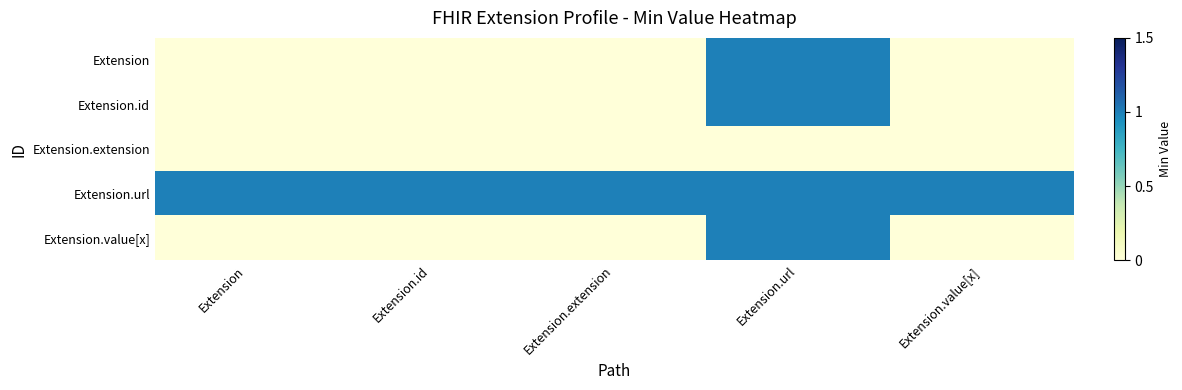

Rank the series by their maximum value, from highest to lowest.

Extension, Extension.id, Extension.url, Extension.value[x], Extension.extension